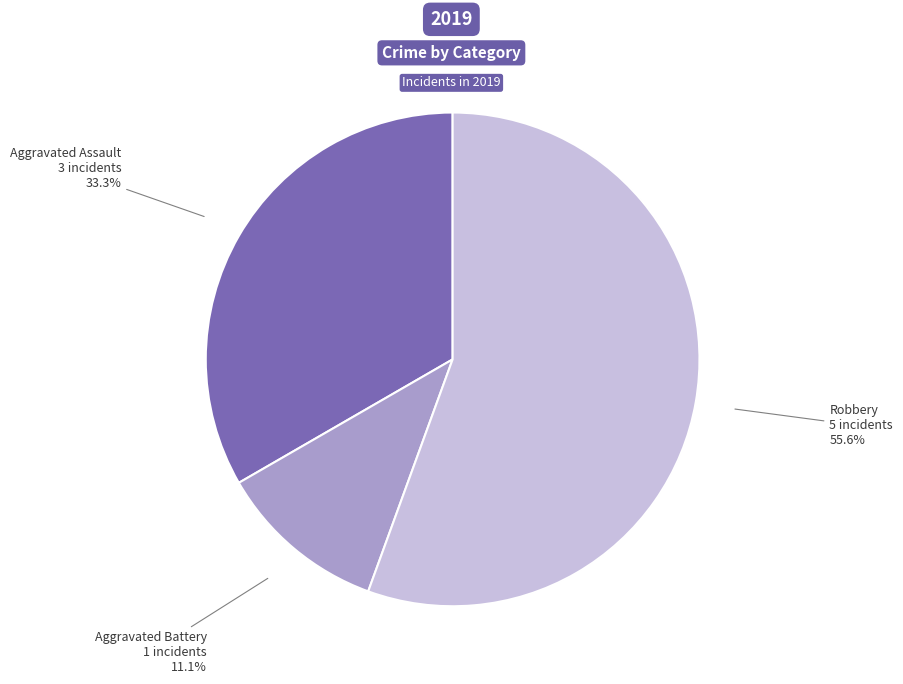

Is there a majority slice in this chart?

Yes